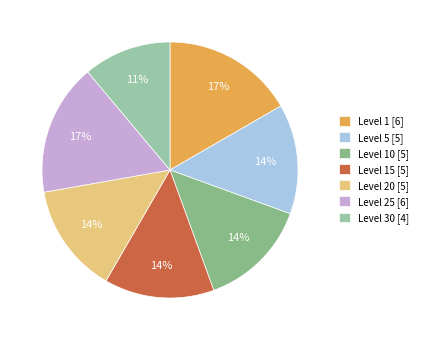

How many slices are in this pie chart?

7